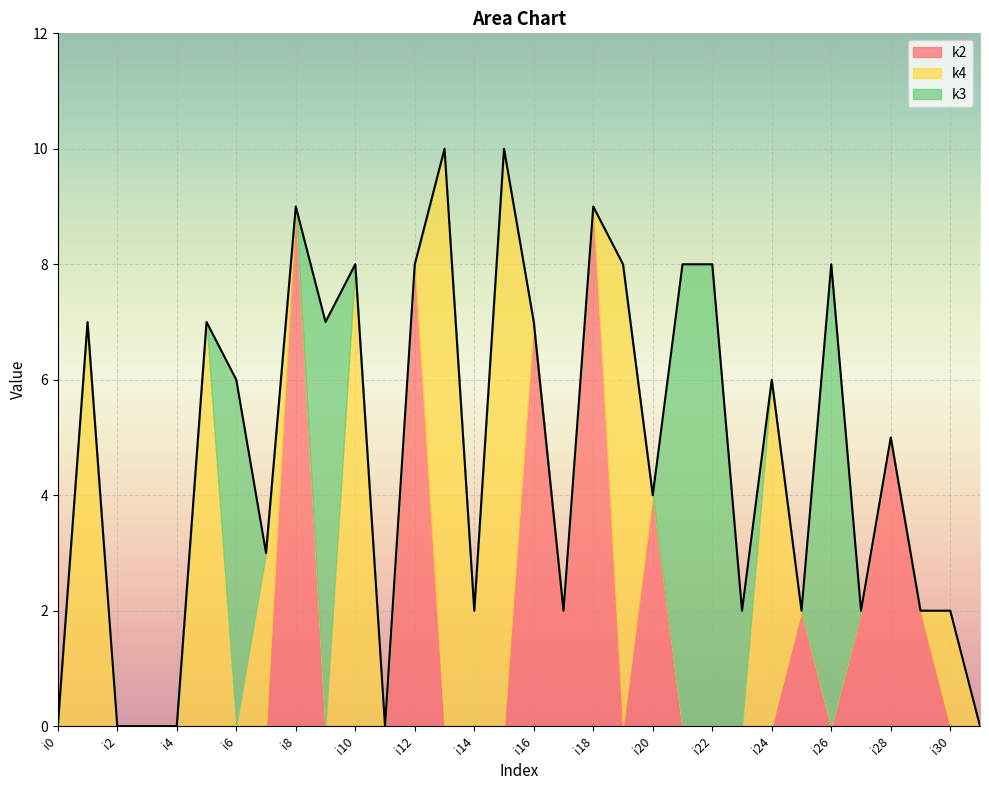

What are all the series names shown in the legend?

k2, k4, k3